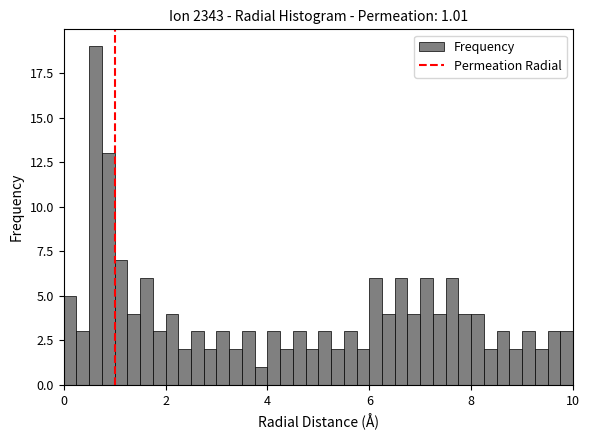

Around what value on the x-axis is the tallest bar? Give the approximate position of its centre, as read against the axis.

0.6